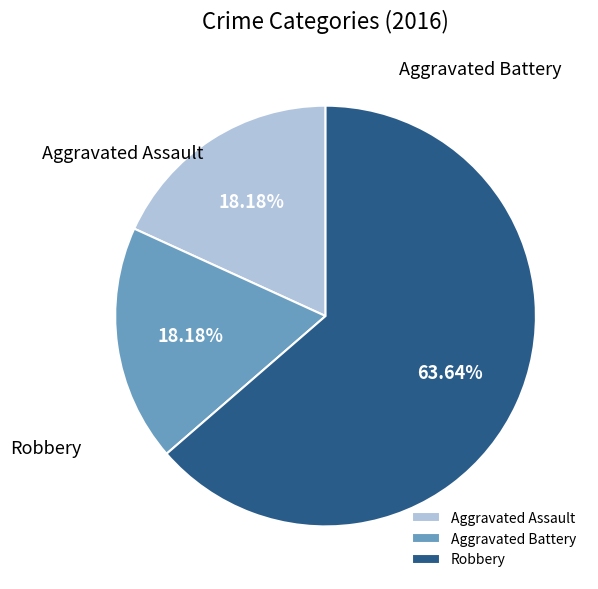

What is the largest slice in the pie chart?

Robbery